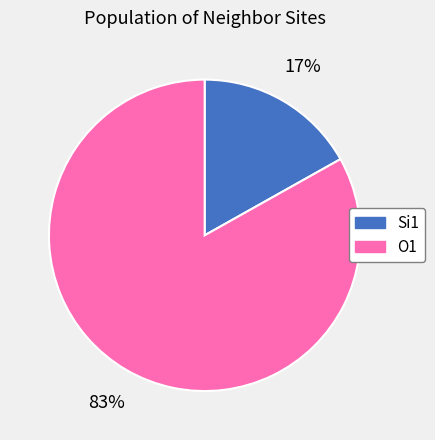

To the nearest percent, what is the average slice percentage?

50%